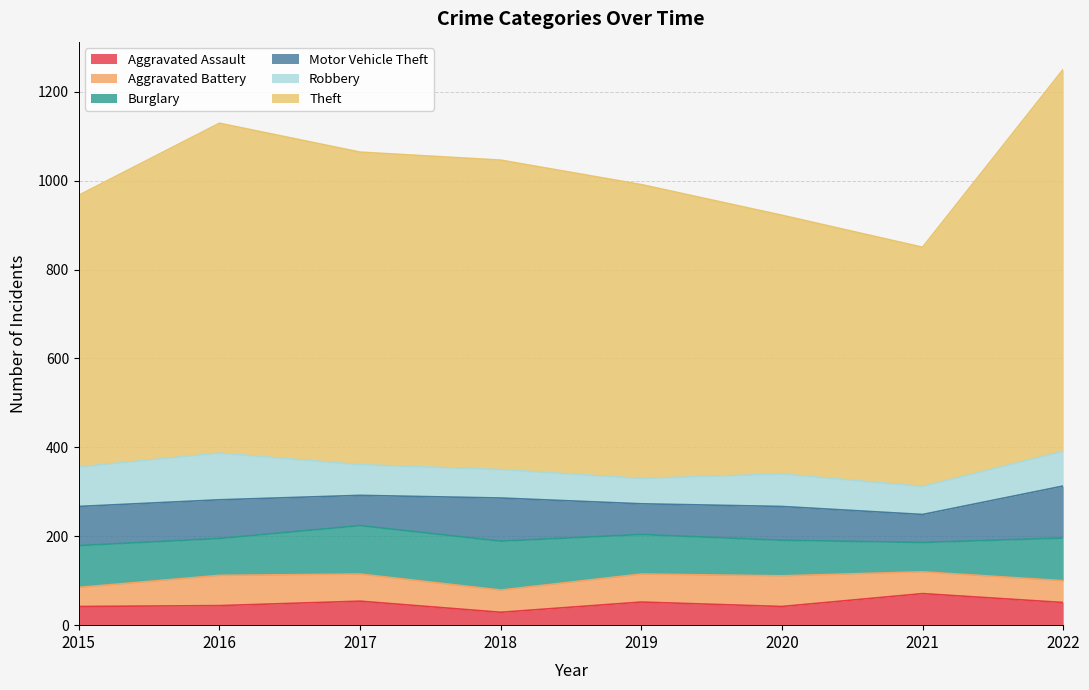

What is the average value of the Aggravated Assault series?

48